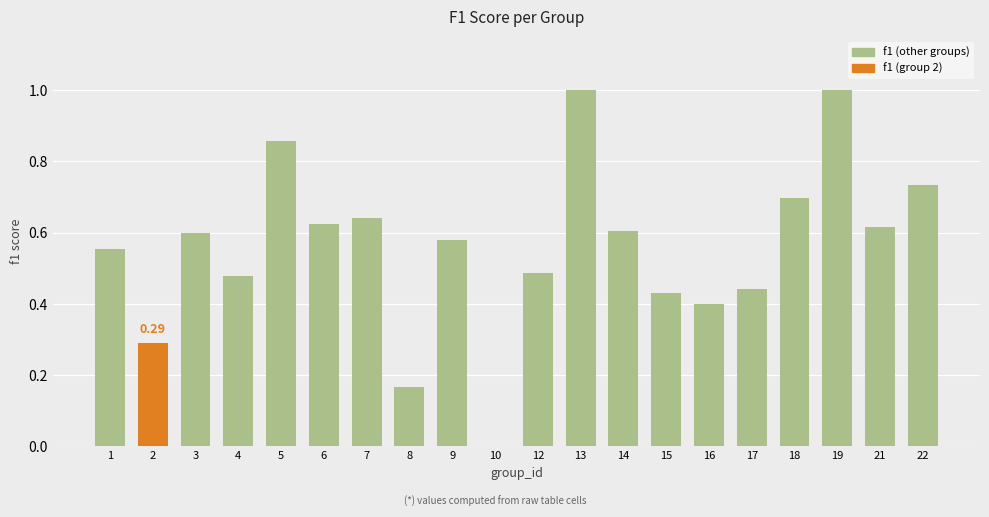

What is the change in value from 7 to 22?

+0.1